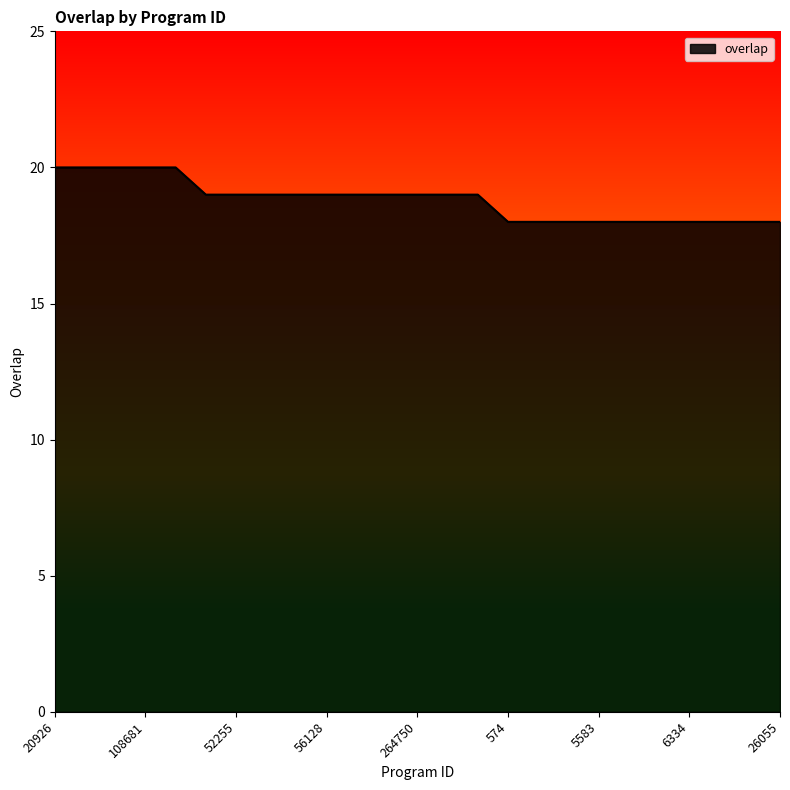

What is the minimum value shown in the chart?

18